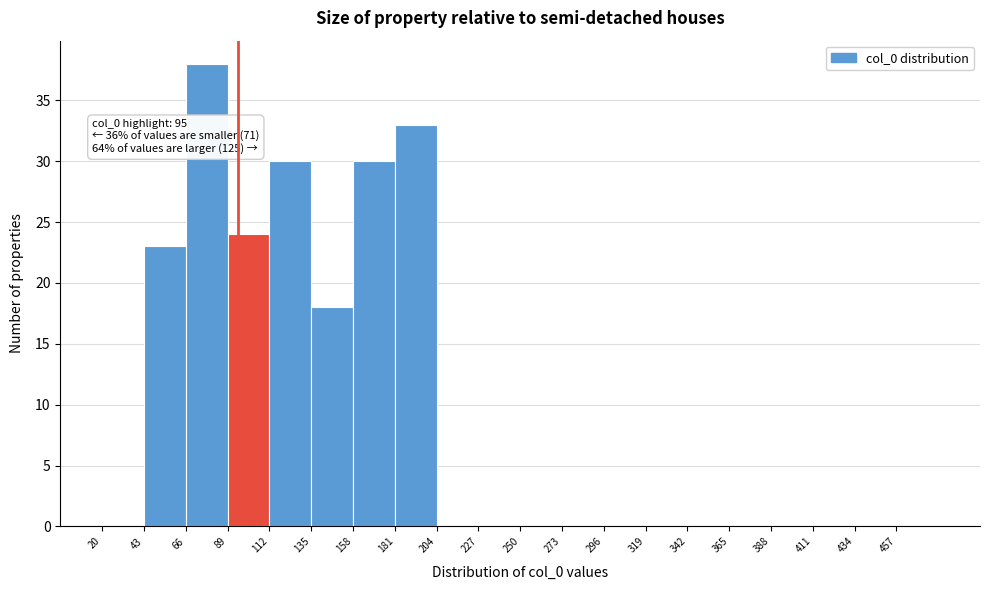

Over which range of the x-axis is the bar tallest?

66 to 89